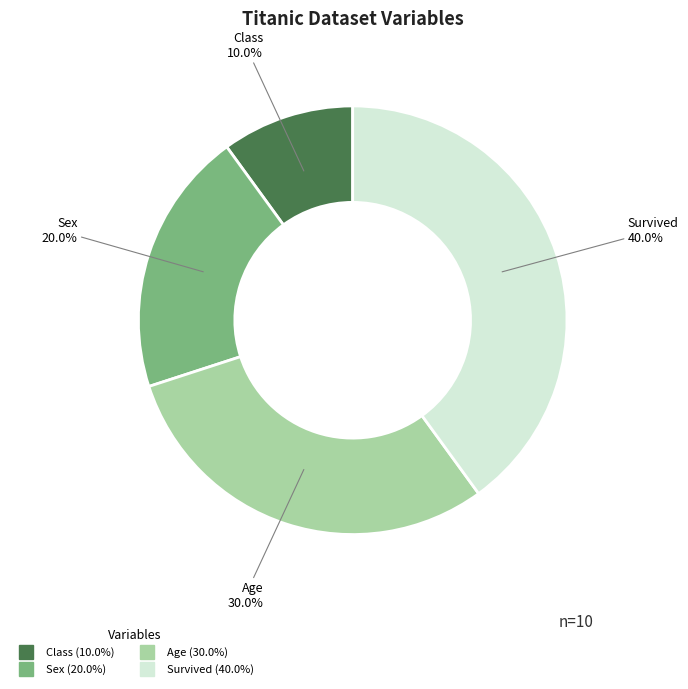

How much of the chart is everything except Class?

90.0%